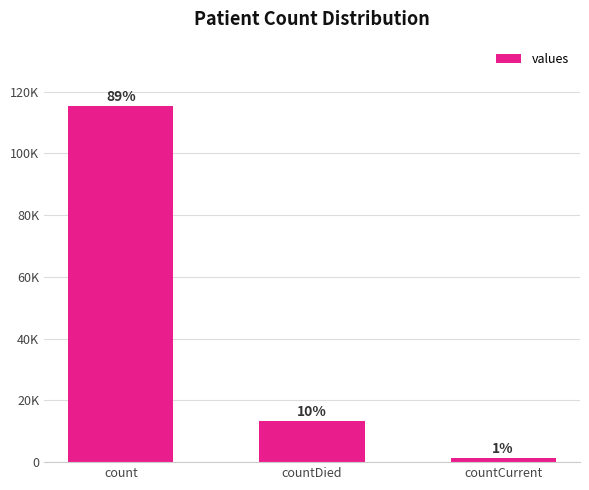

Reading left to right, transcribe all the data shown in this chart.

115379	13343	1383